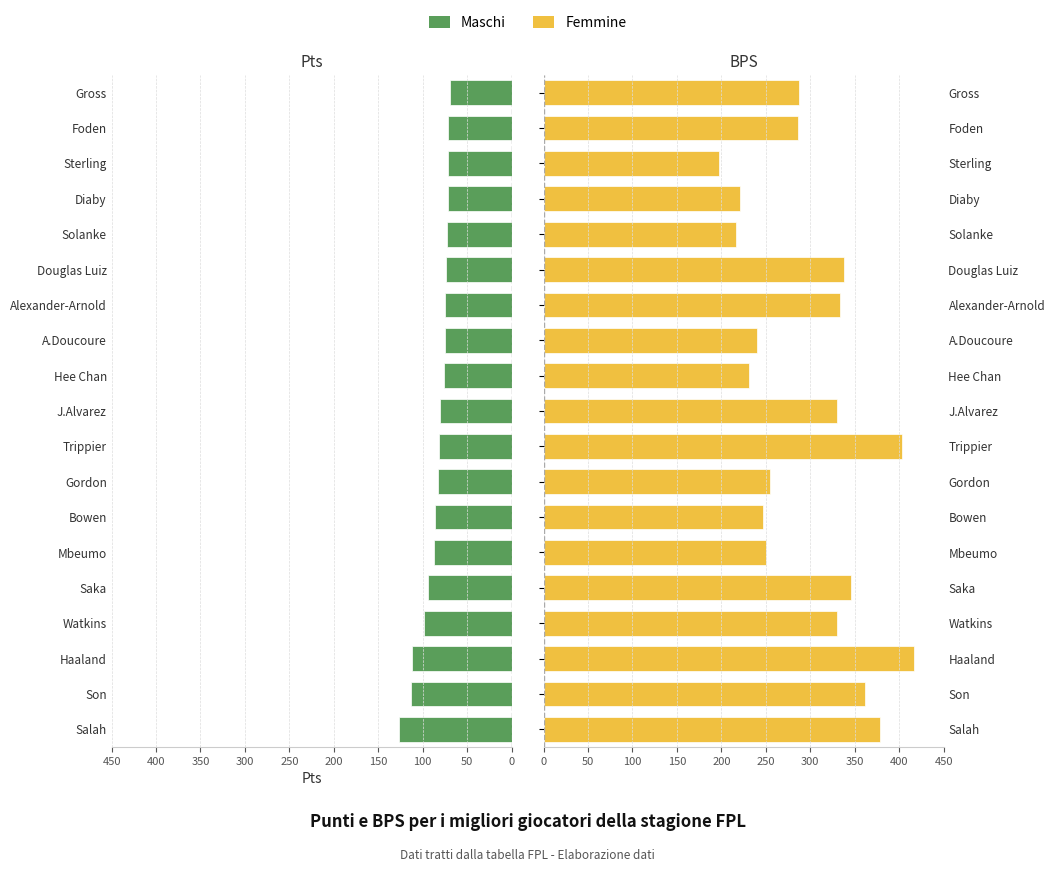

How many groups of bars are there?

19